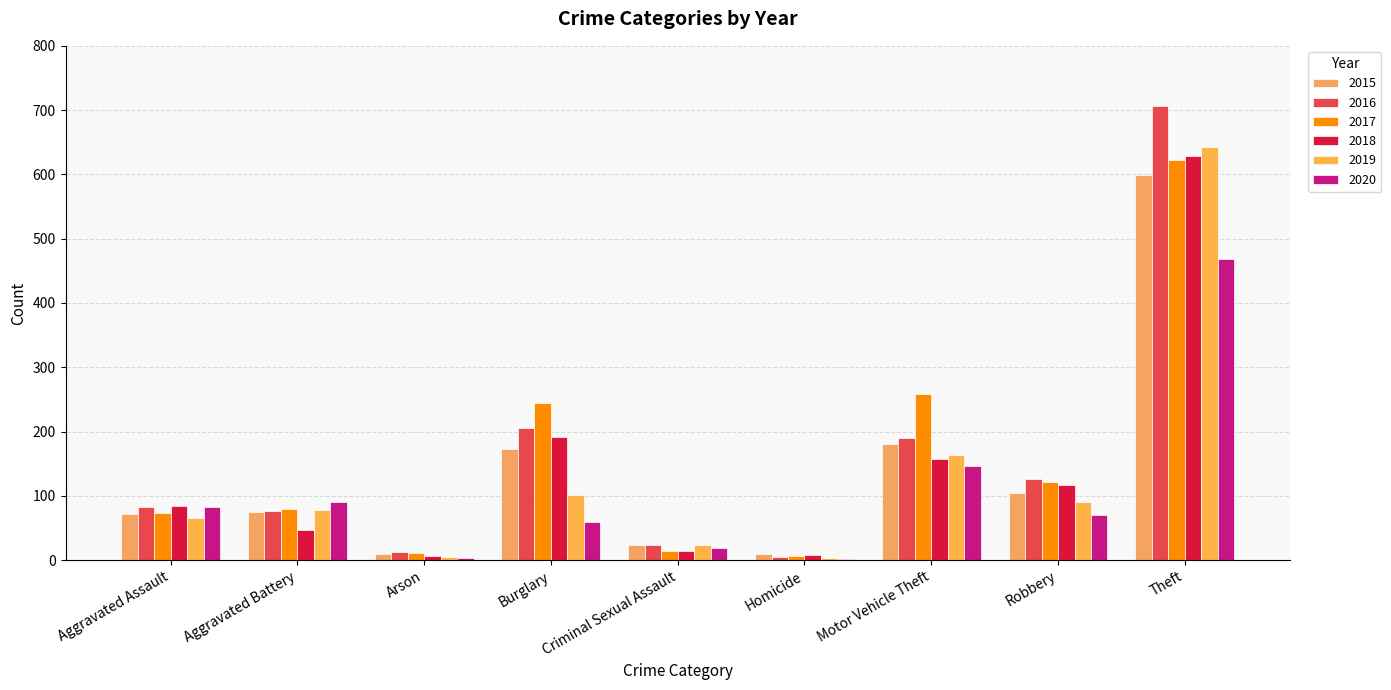

Which label corresponds to the smallest value in the chart?

Homicide